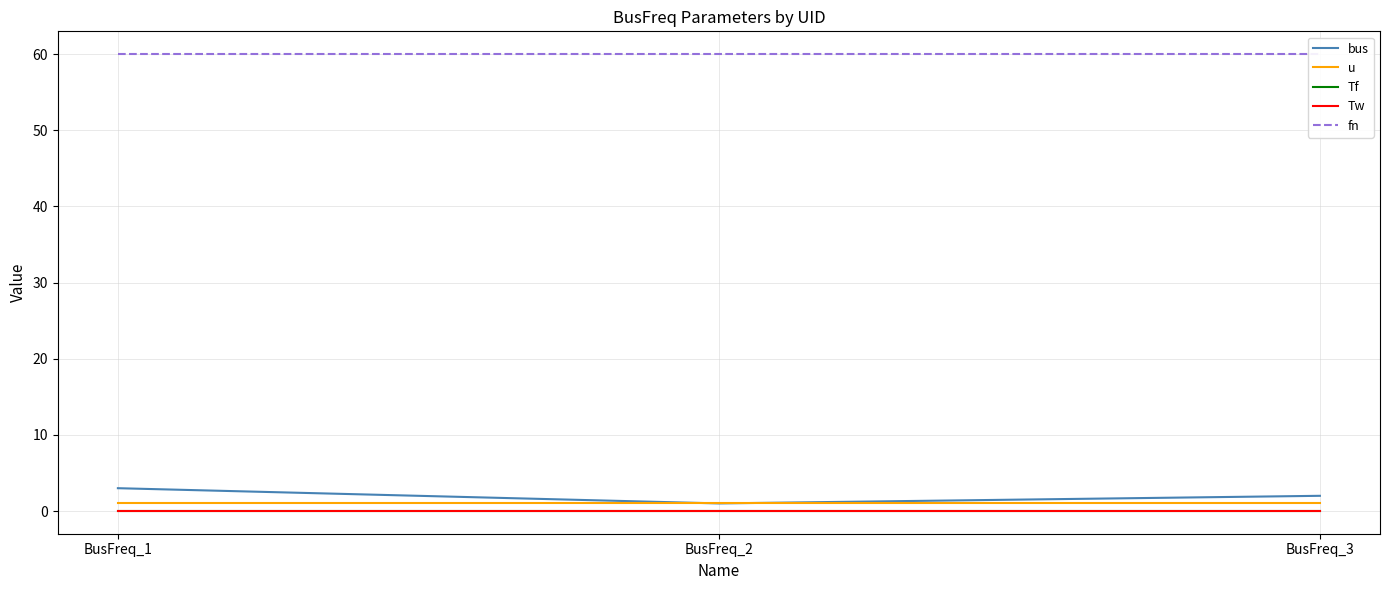

Which series has the largest range (max minus min)?

bus